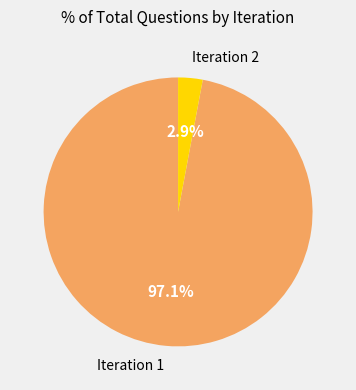

Between Iteration 2 and Iteration 1, which is larger?

Iteration 1